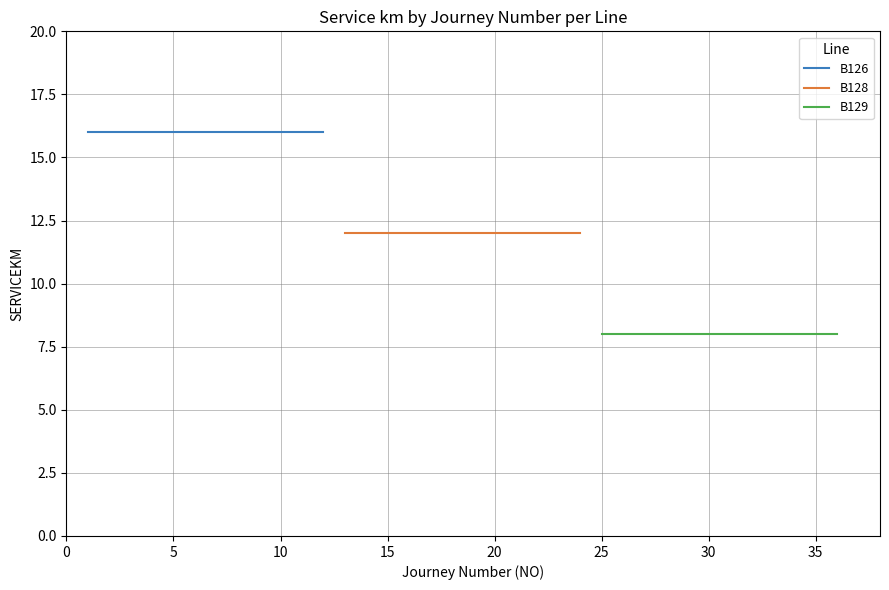

Count the number of categories in the chart.

12